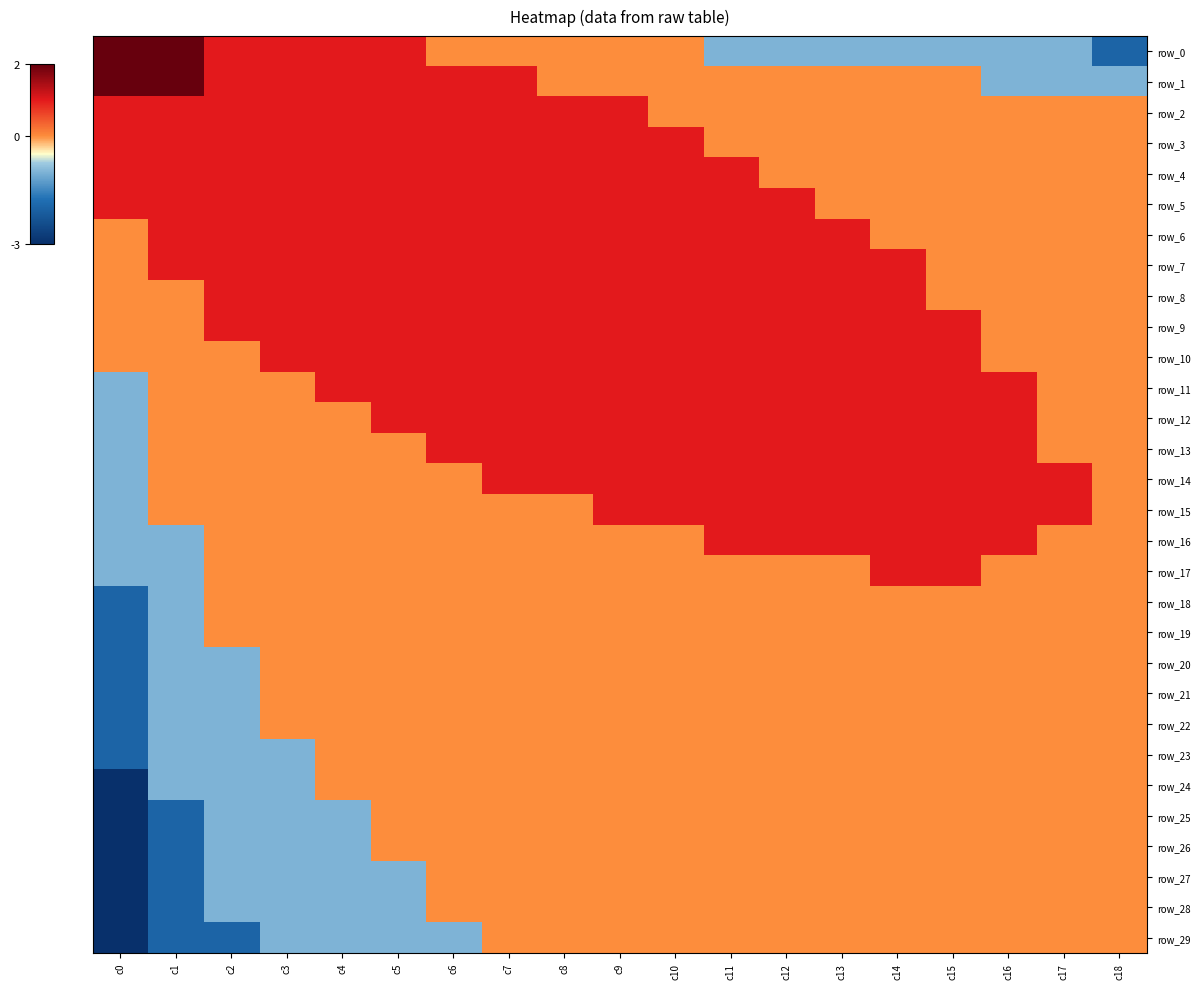

How many values in the row_11 series are below 1?

6